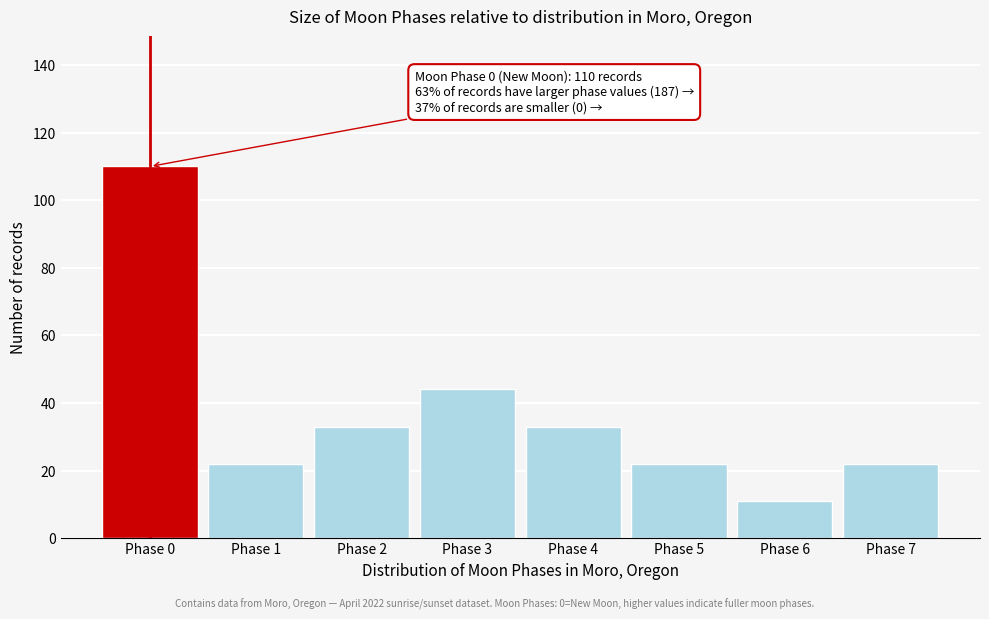

Over which range of the x-axis is the bar tallest?

-0.5 to 0.5